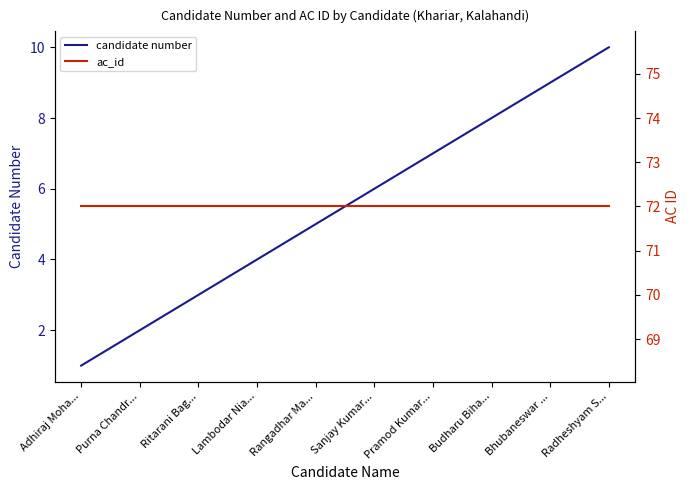

How many series are shown in this chart?

2